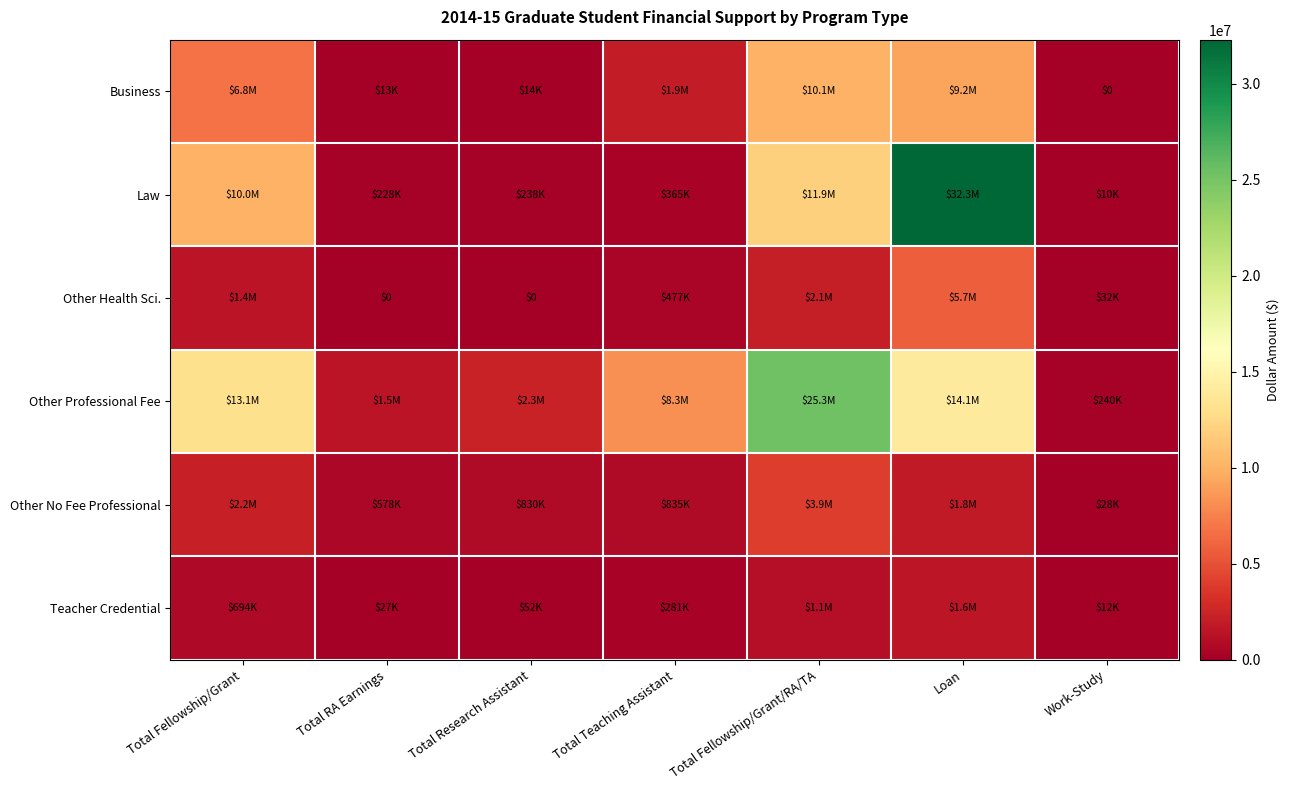

Rank the series at Total Fellowship/Grant from highest to lowest value.

Other Professional Fee, Law, Business, Other No Fee Professional, Other Health Sci., Teacher Credential